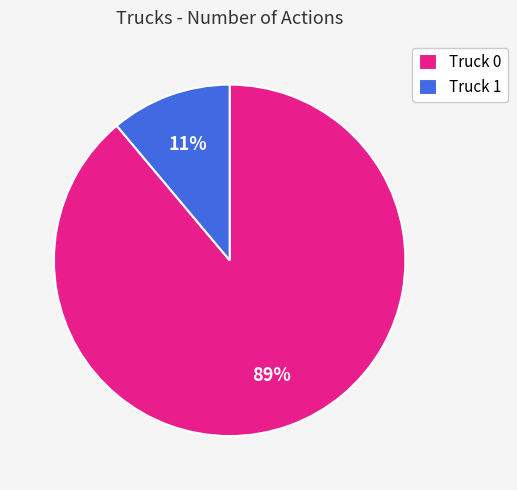

To the nearest percent, what portion does Truck 1 represent?

11%